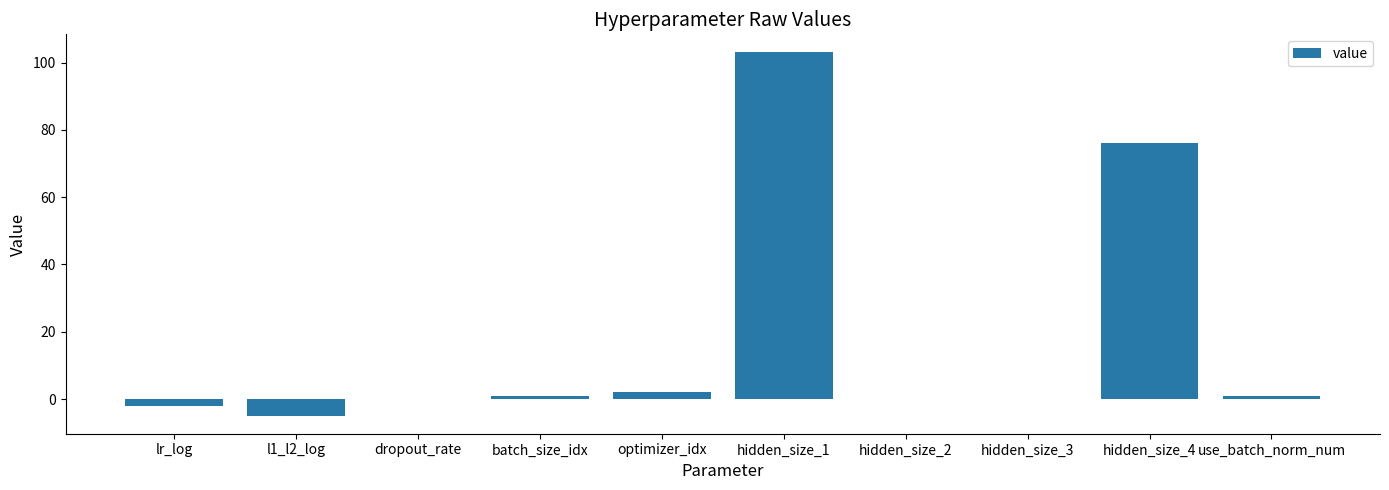

Is it true that the value at use_batch_norm_num is 1.0?

True